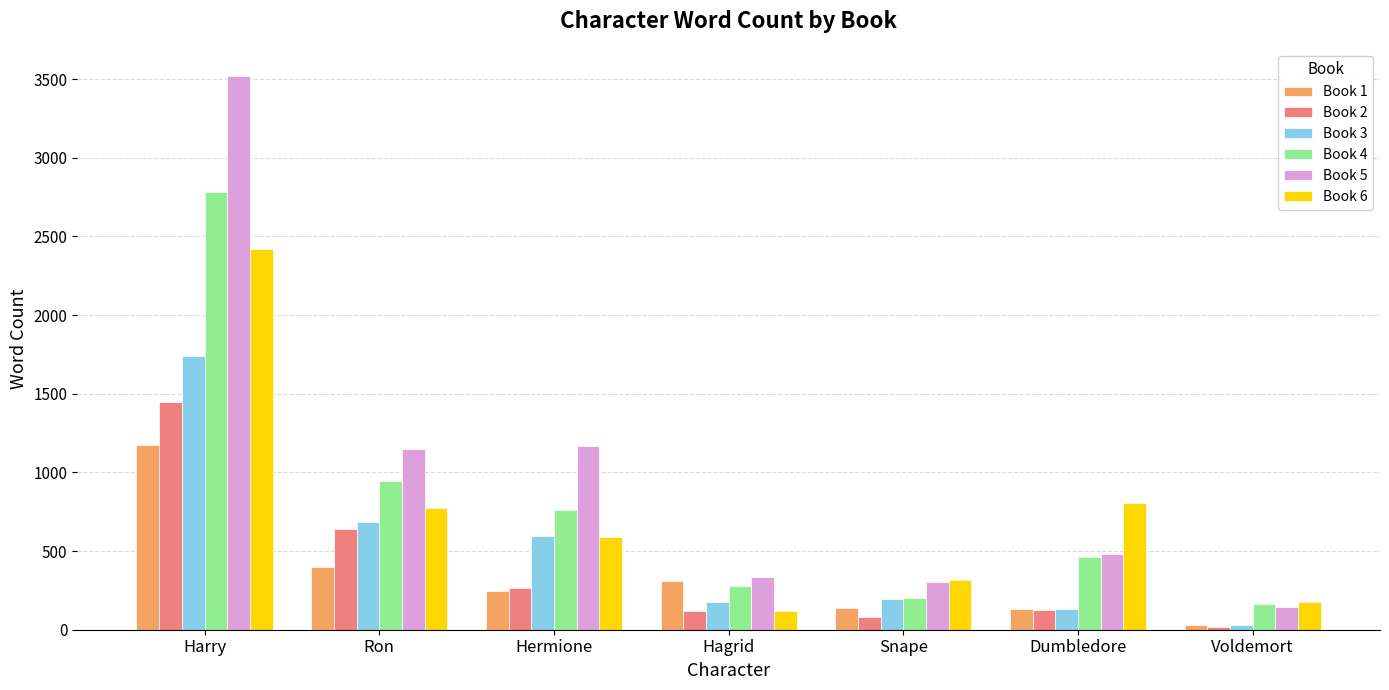

Which series has the largest total across all categories?

Book 5